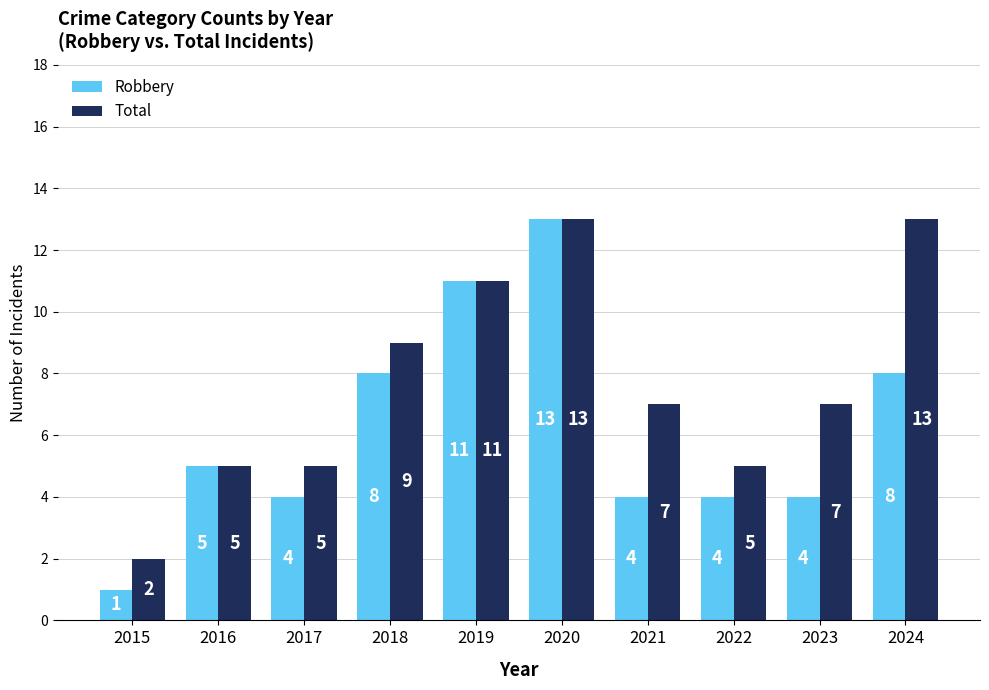

Which series has the largest range (max minus min)?

Robbery